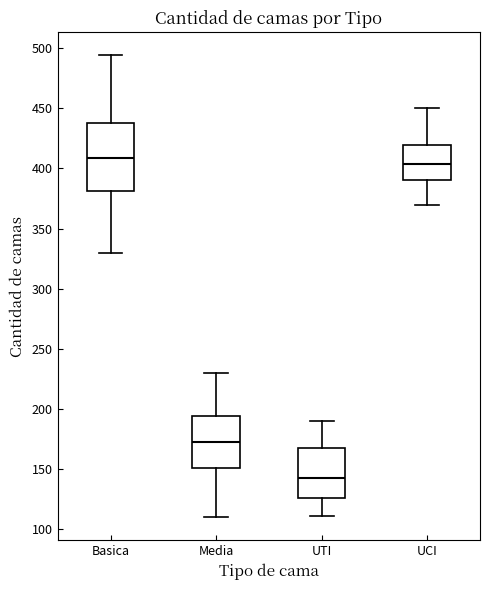

Which box's median line is the highest?

Basica